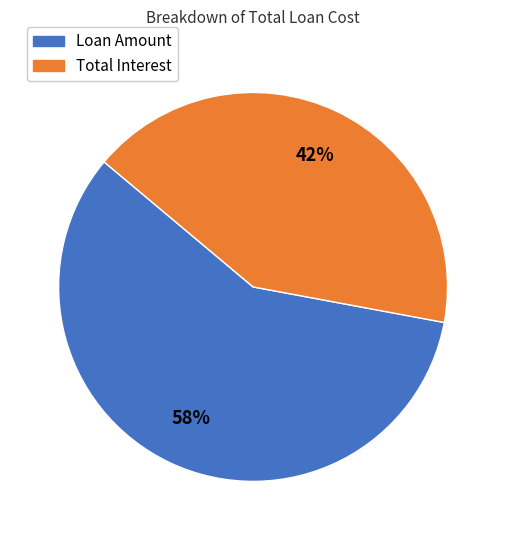

What is the smallest slice in the pie chart?

Total Interest